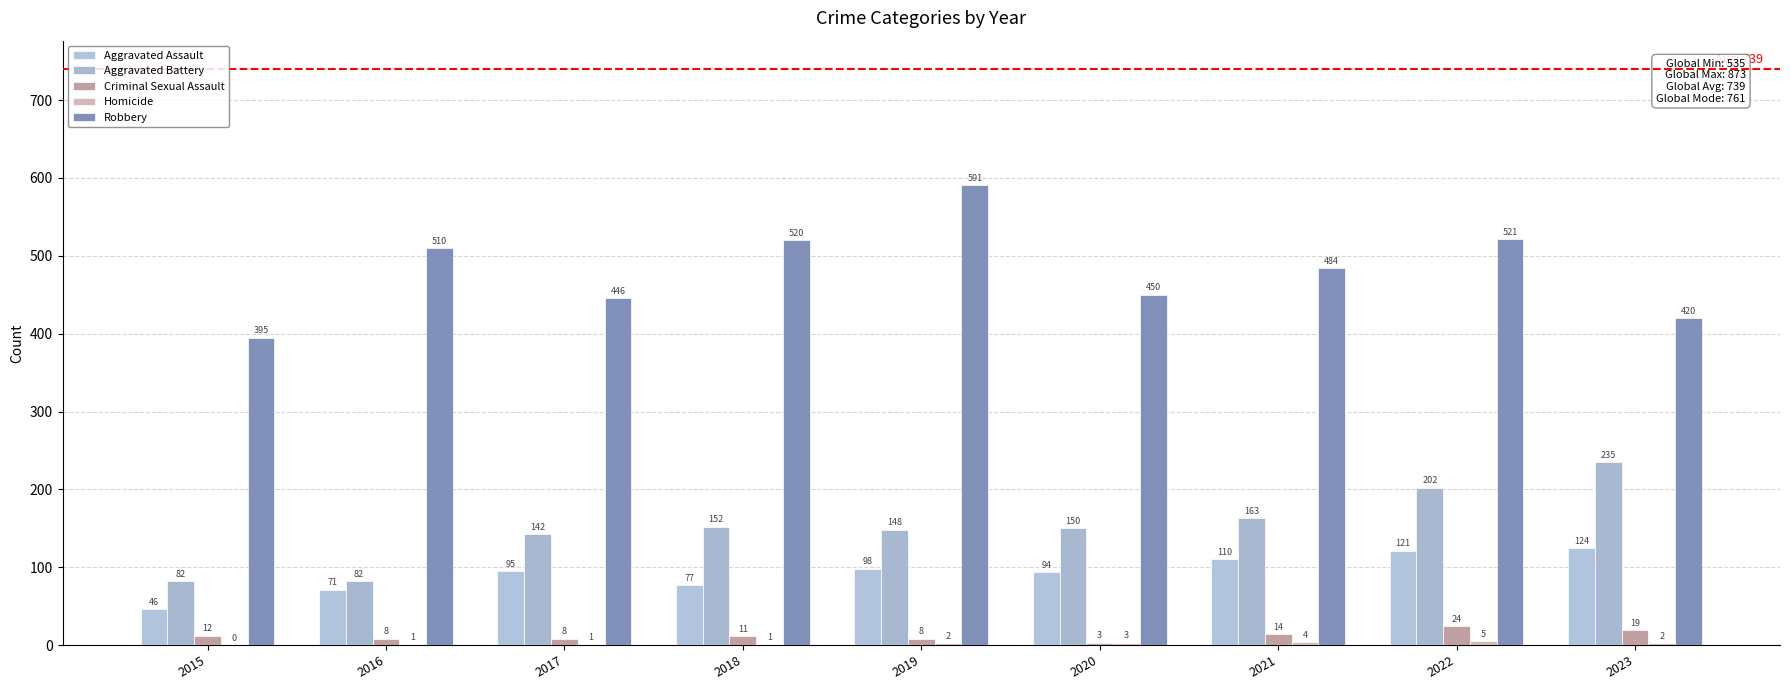

What is the greatest value displayed?

591